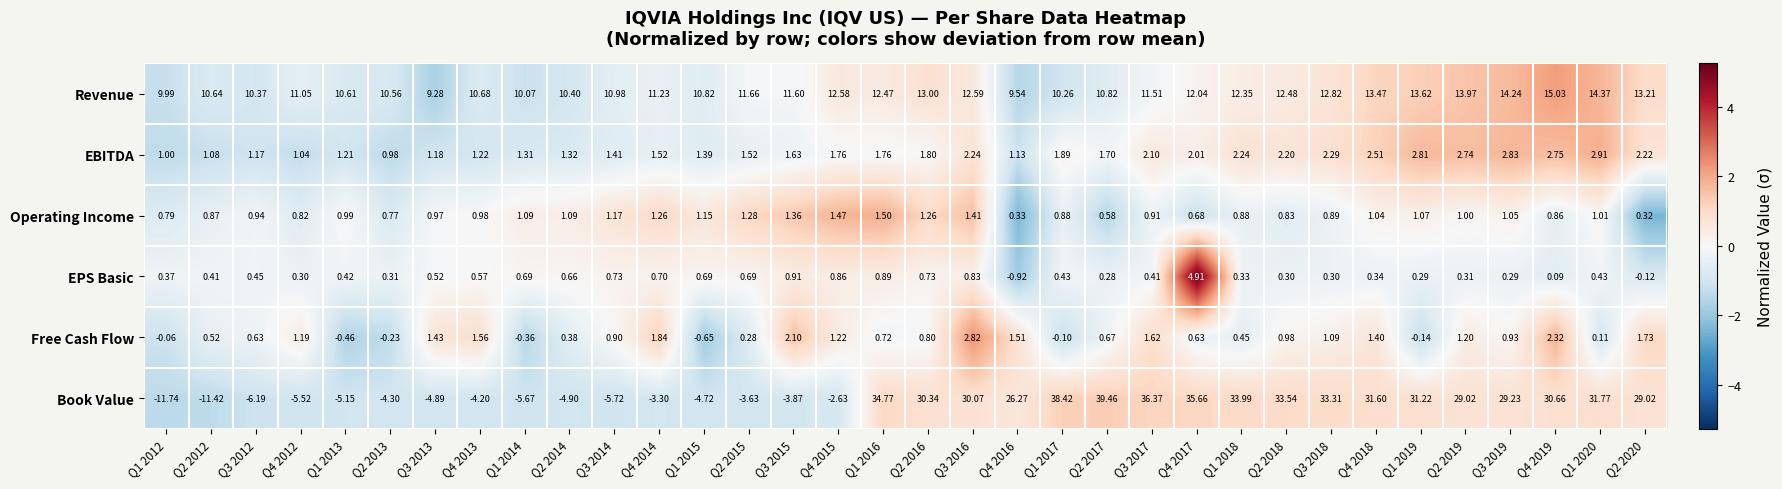

What is the spread (max minus min) of values at Q3 2014?

16.7